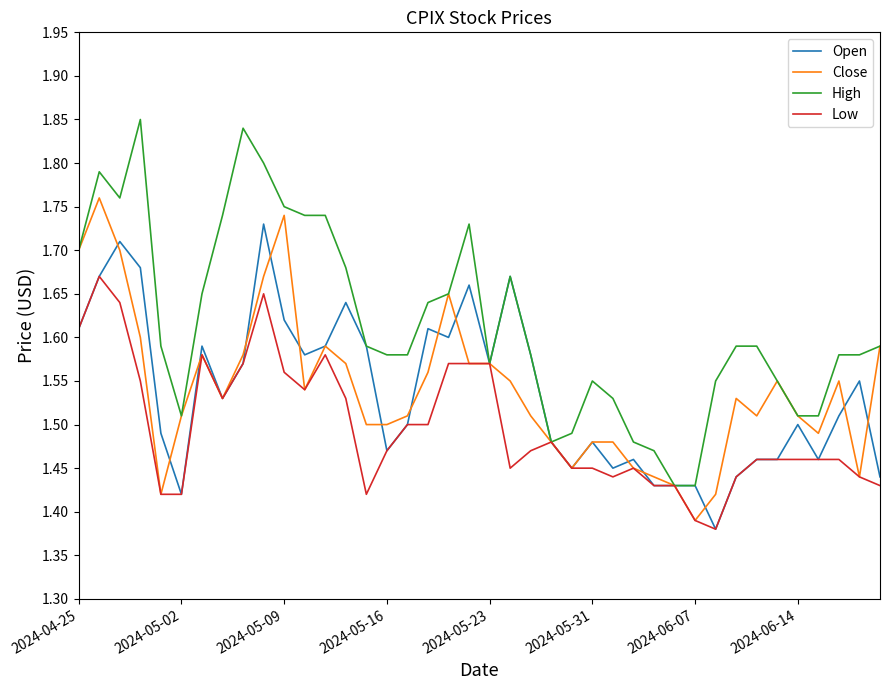

Which series has the largest range (max minus min)?

High